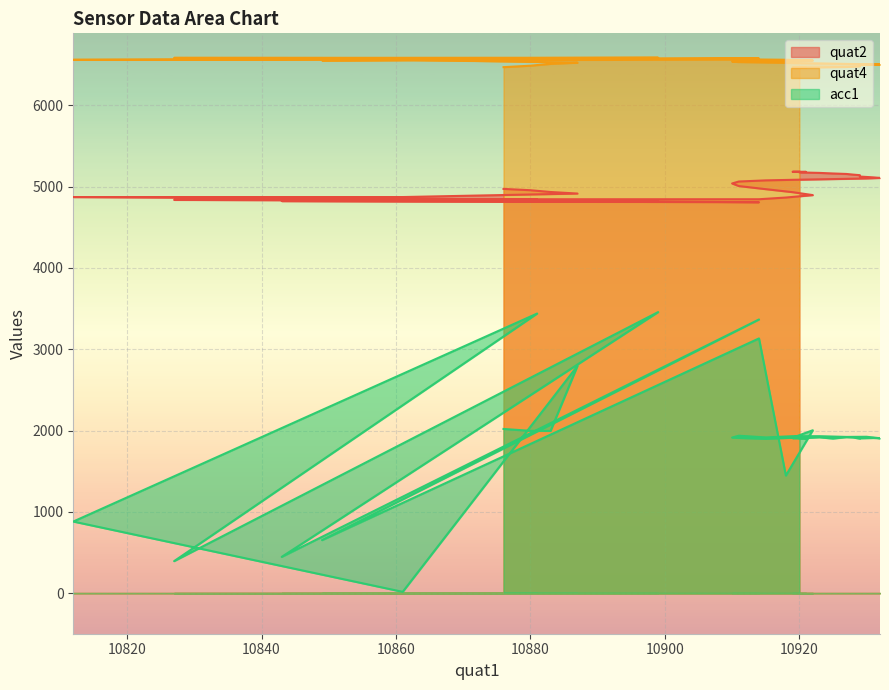

The quat2 series shows 2378 at 37. True or false?

False